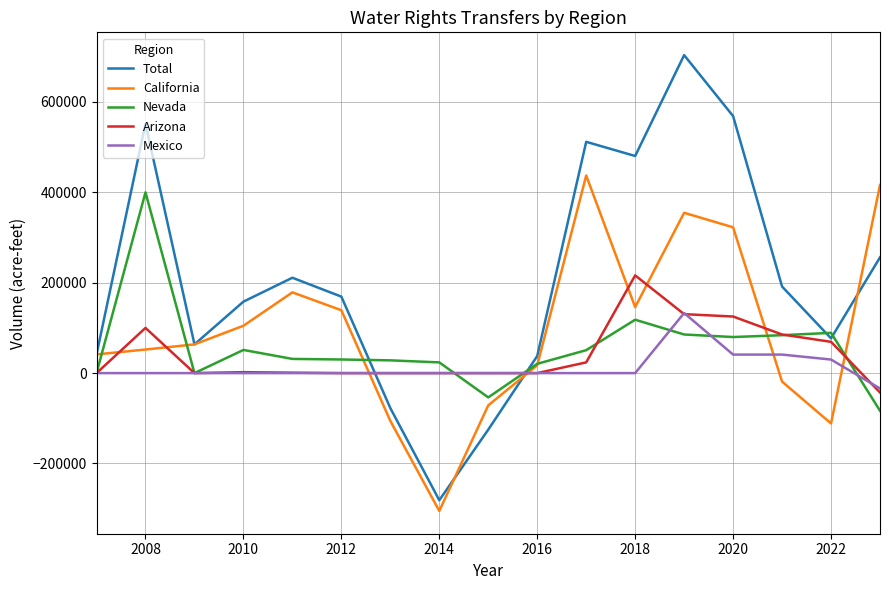

True or false: Arizona and California intersect in this chart.

True